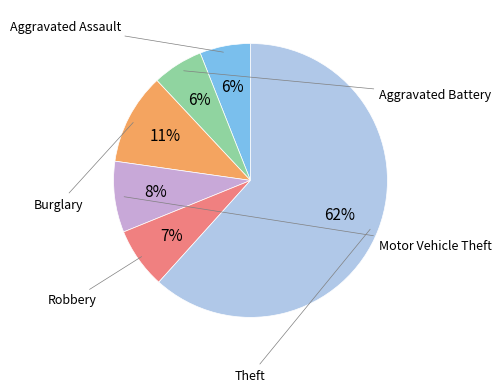

To the nearest percent, what is the difference between the largest and smallest slice percentages?

56%